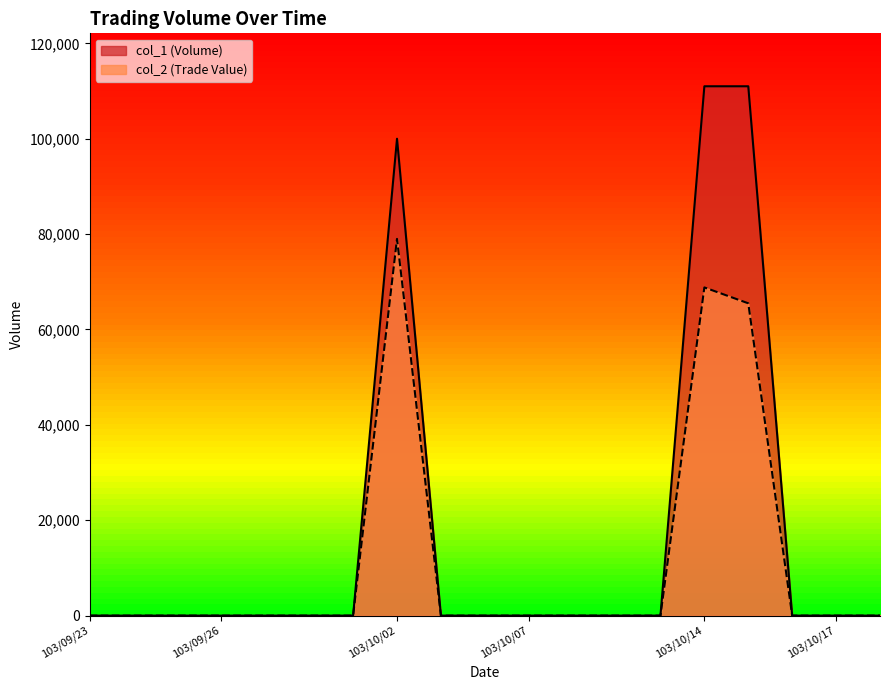

How many positive values does the col_1 series have?

3